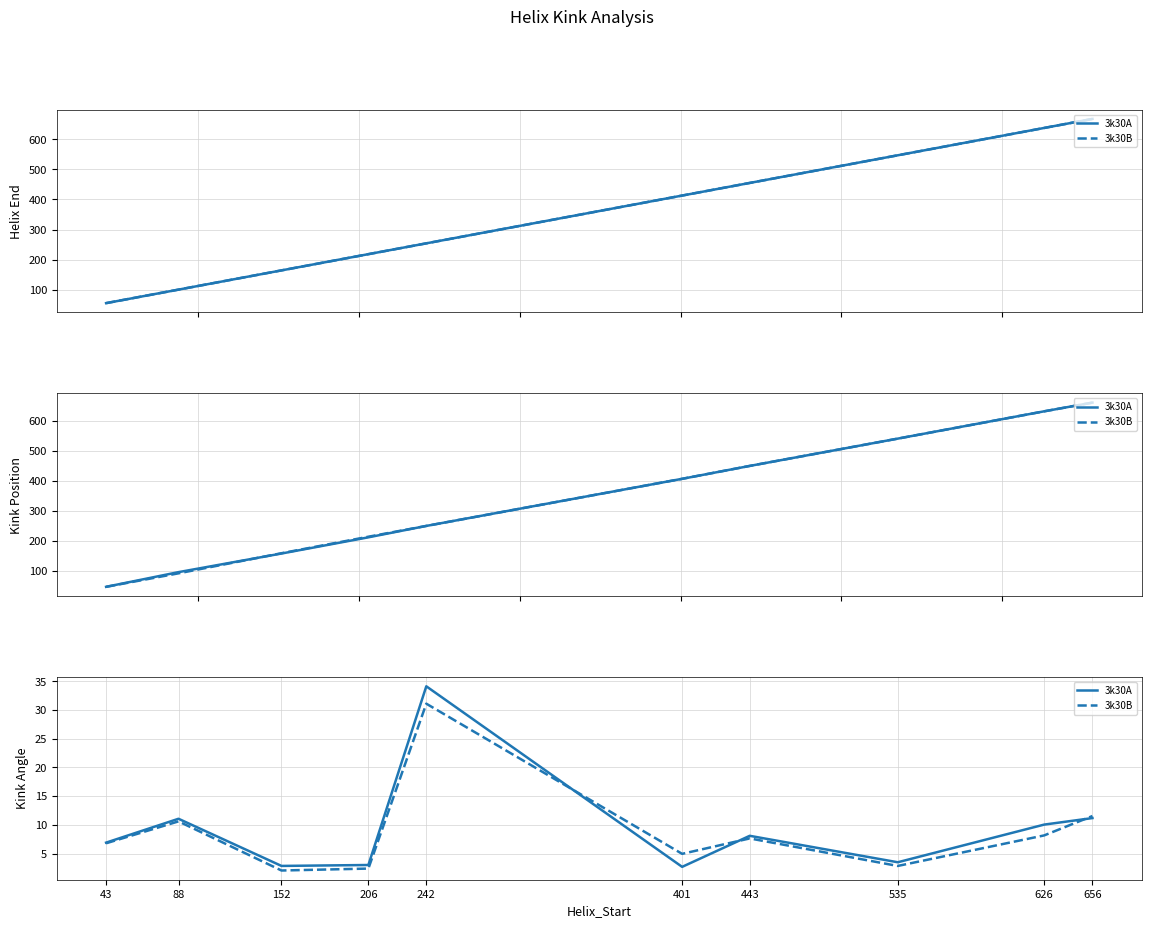

Rank the series by their maximum value, from lowest to highest.

3k30B, 3k30A